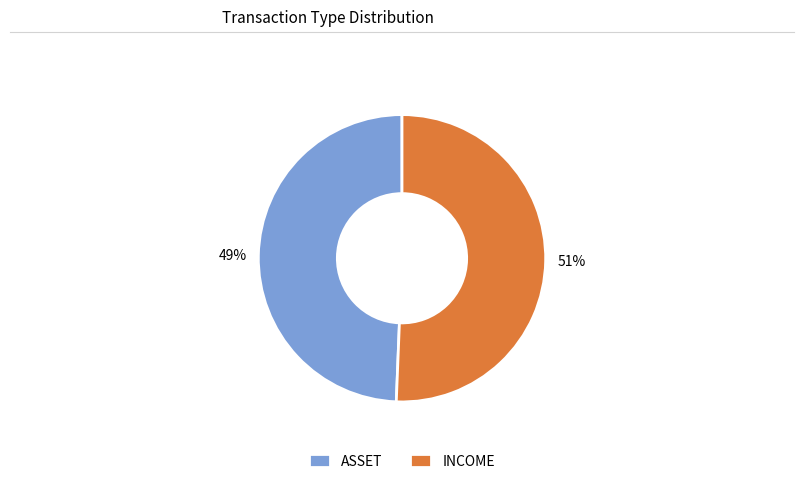

What is the majority slice?

INCOME